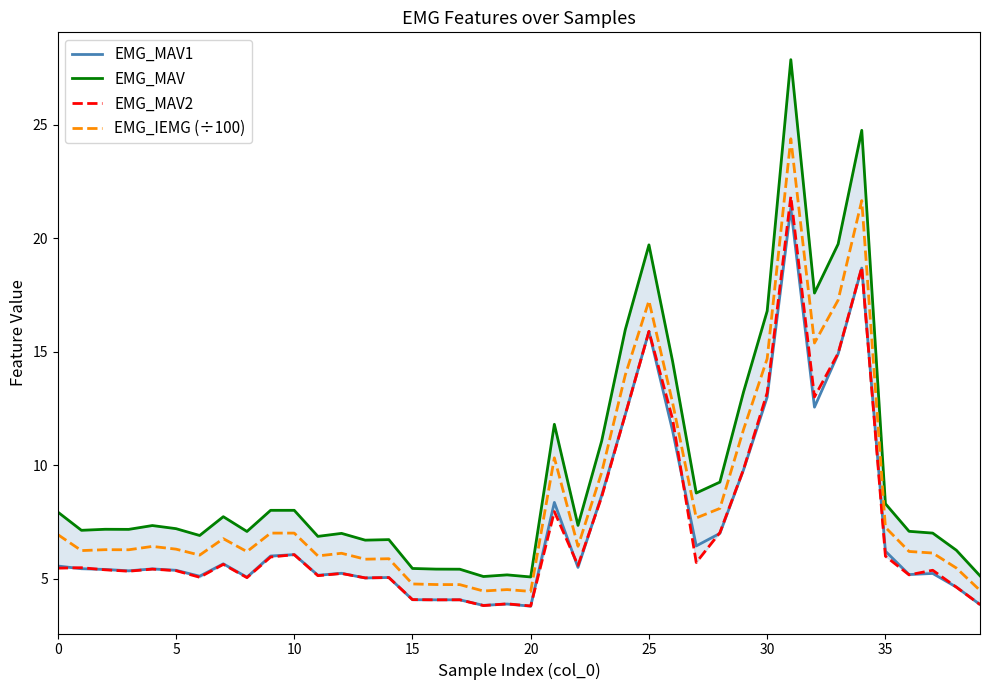

True or false: EMG_MAV1 and EMG_IEMG (÷100) intersect in this chart.

False